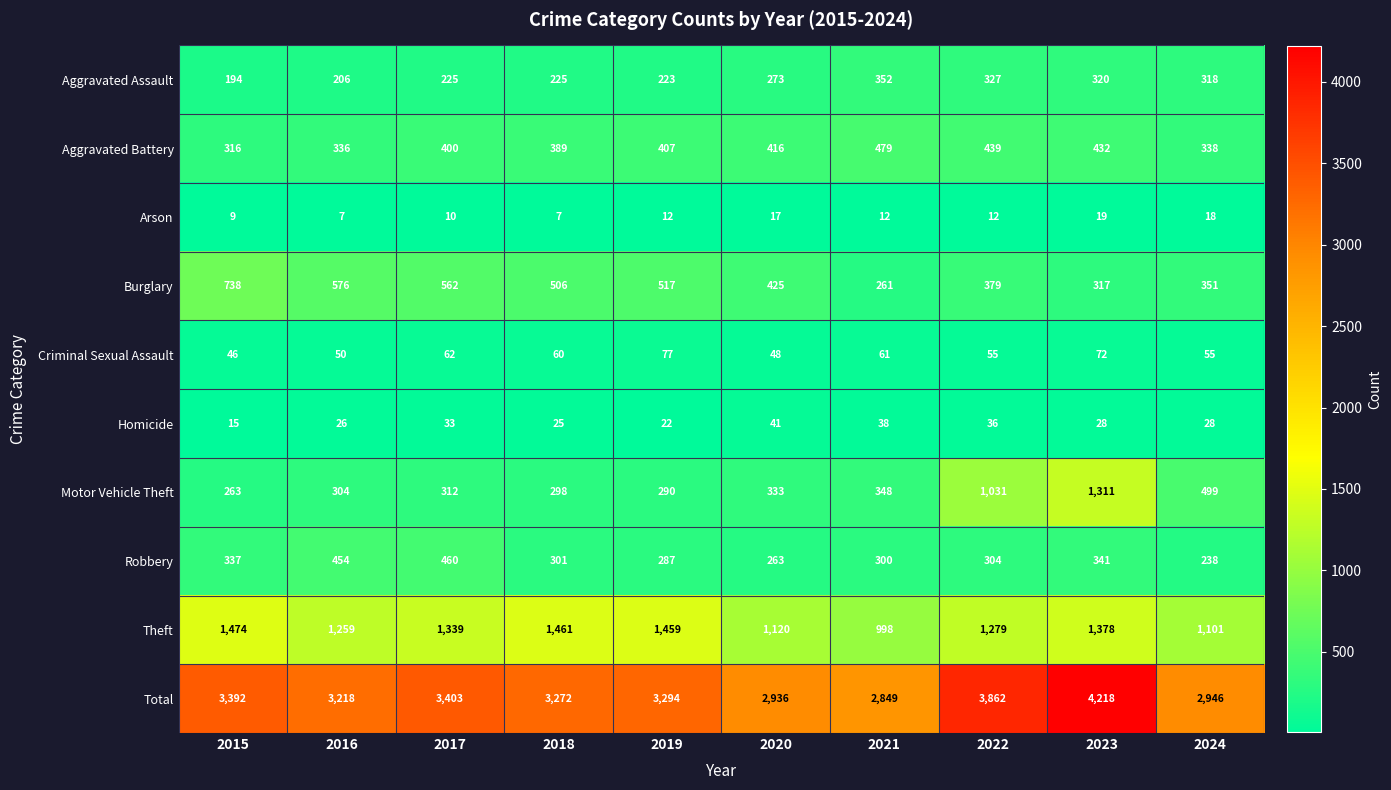

Which series has the widest spread of values?

Total